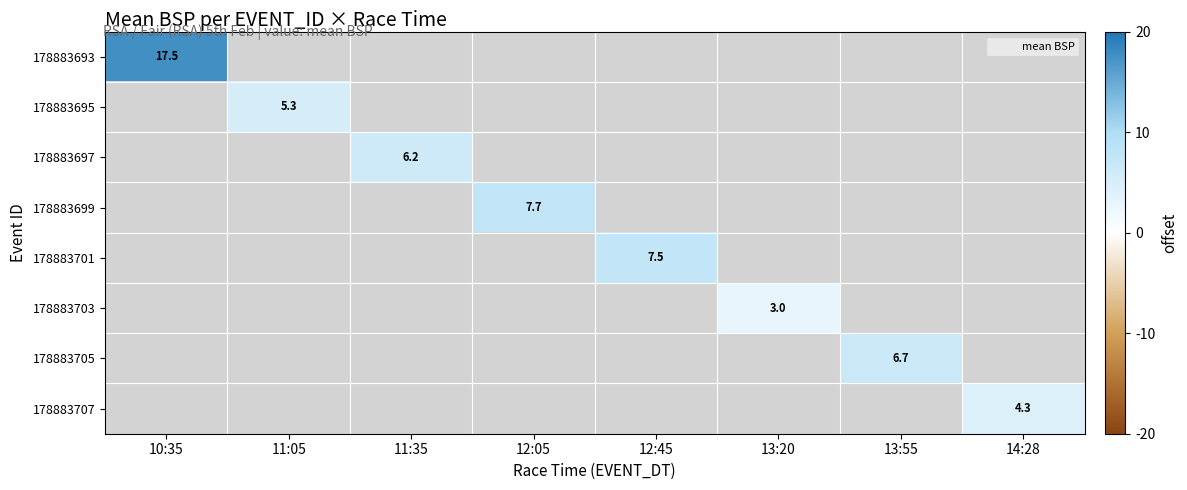

Which series has the largest total across all categories?

178883693